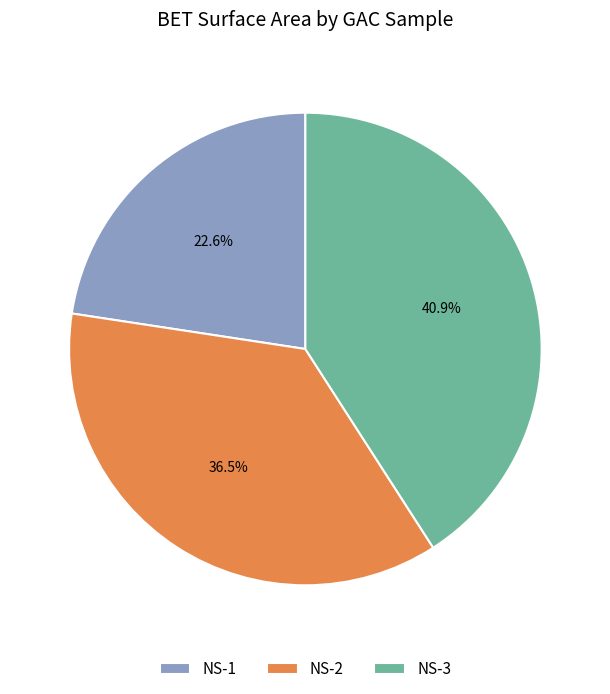

Rank the categories by value from lowest to highest.

NS-1, NS-2, NS-3